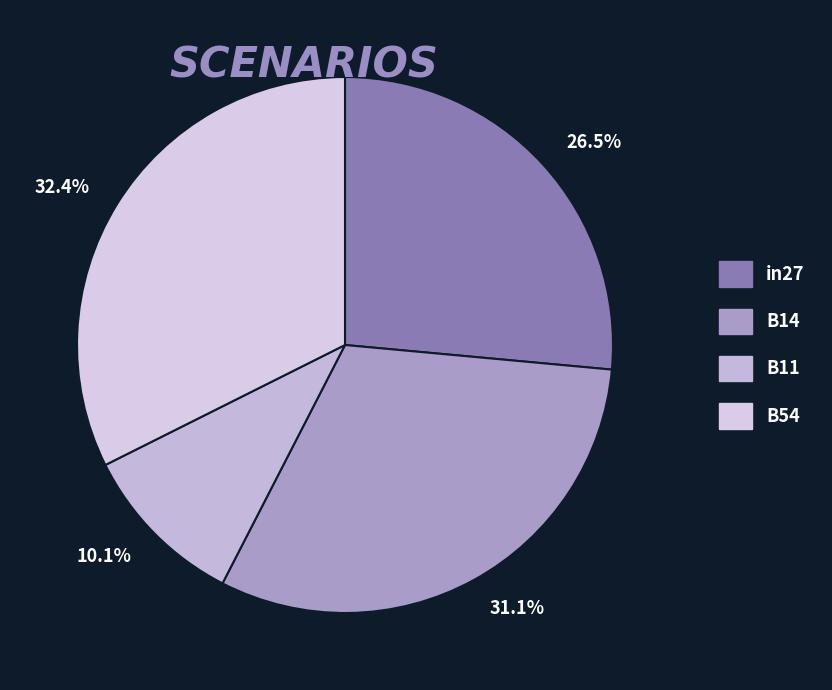

What percentage do in27 and B11 together represent?

36.5%